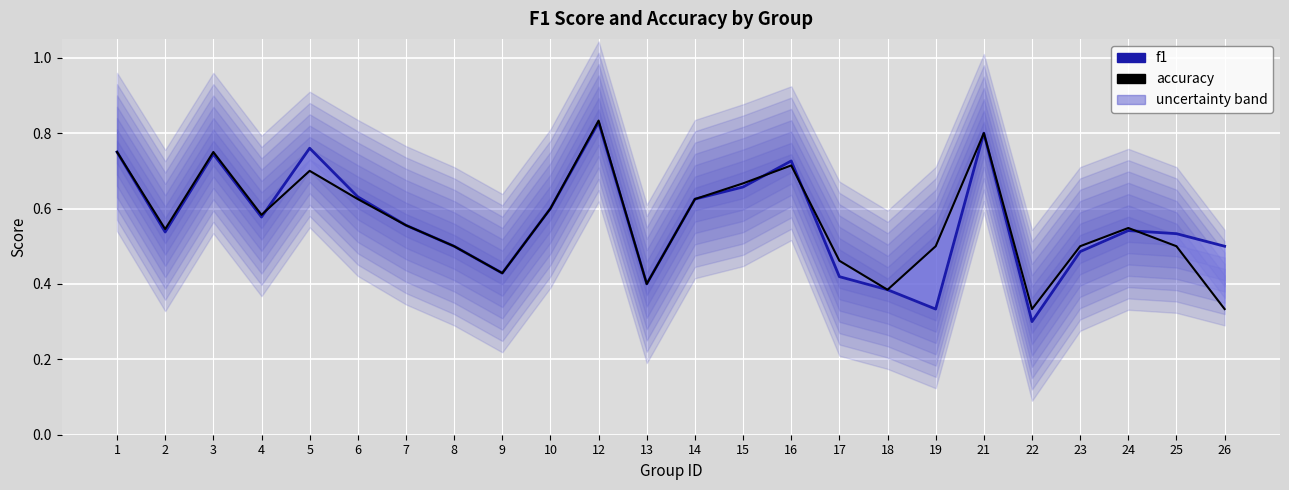

Between 24 and 19, which is larger?

24